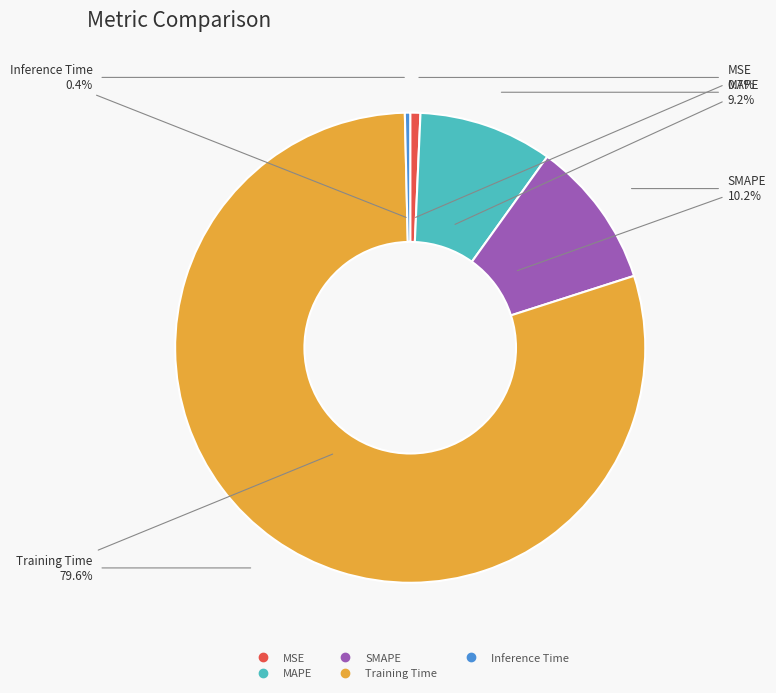

Which slice is the largest?

Training Time